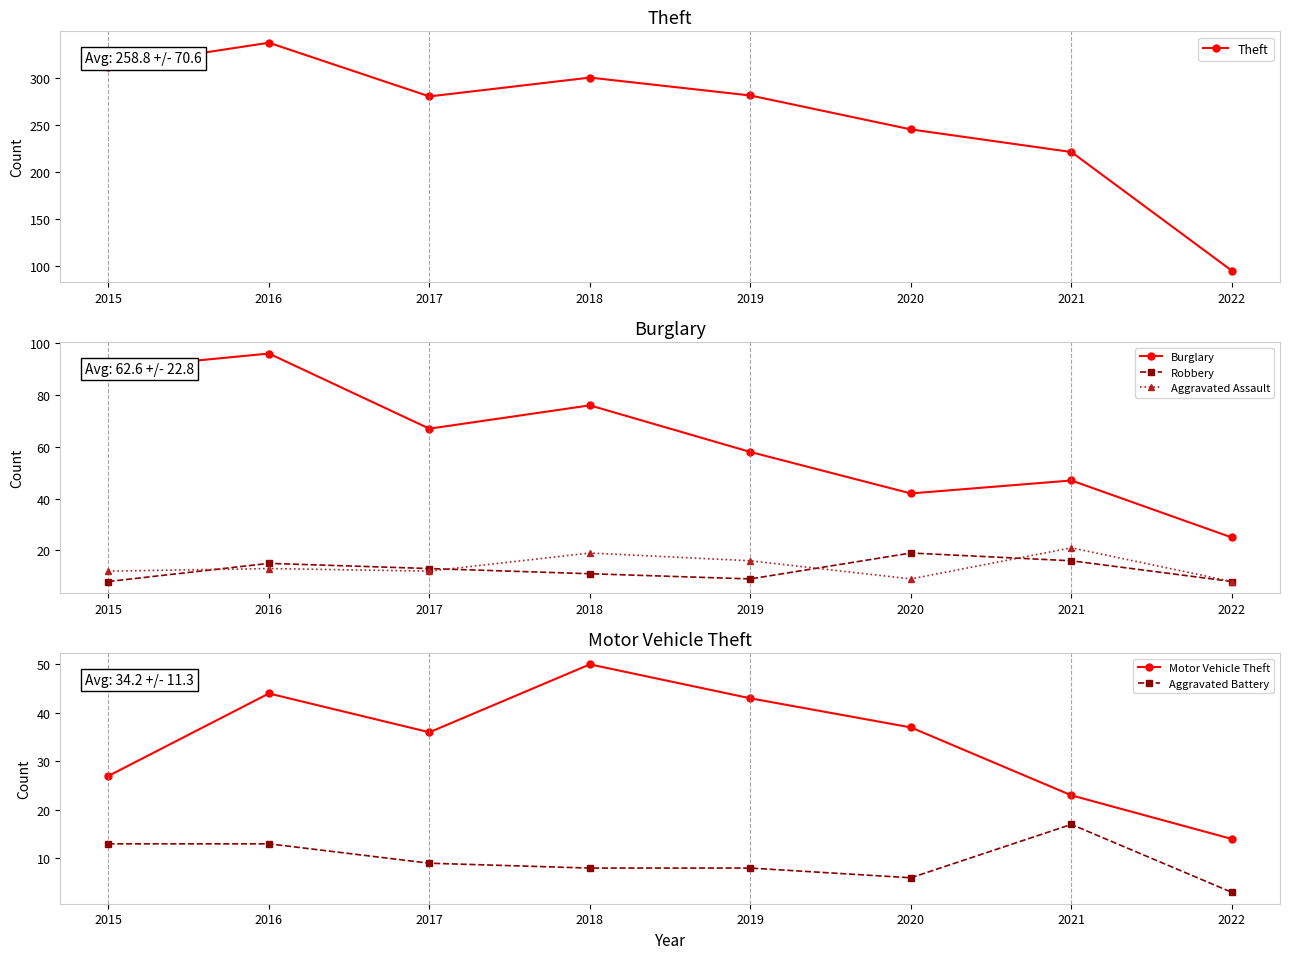

What is the smallest value displayed?

3